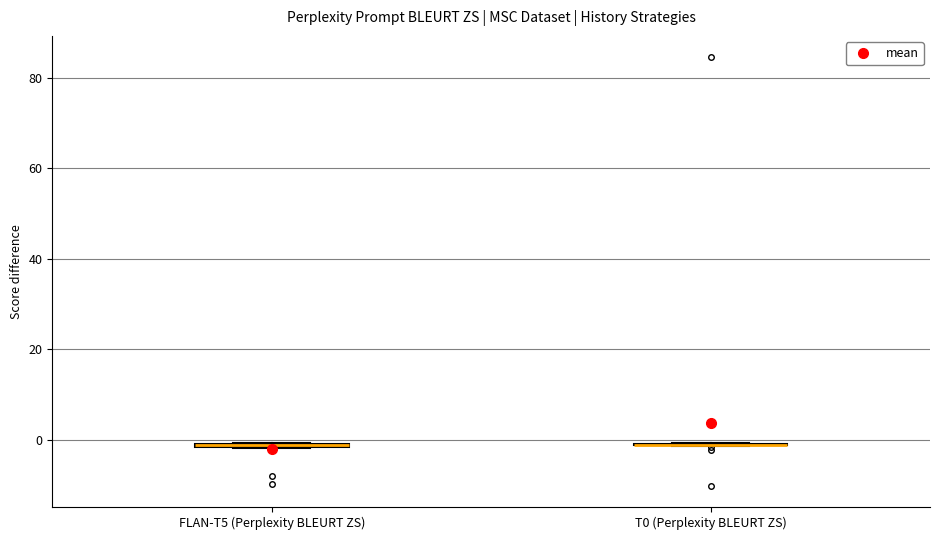

Where is the upper edge of the box for FLAN-T5 (Perplexity BLEURT ZS) on the y-axis? The values are not printed on the chart, so give them approximately, as read against the axis.

0